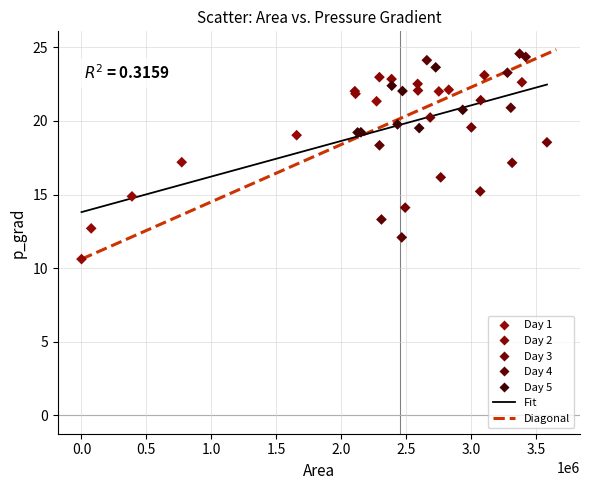

Which series has the largest Y range (max minus min)?

Day 4